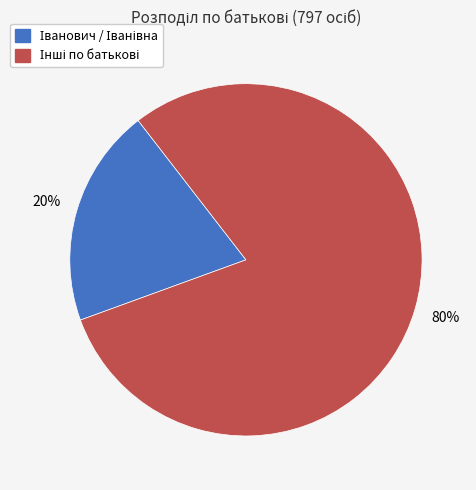

To the nearest percent, what is the difference between the largest and smallest slice percentages?

60%